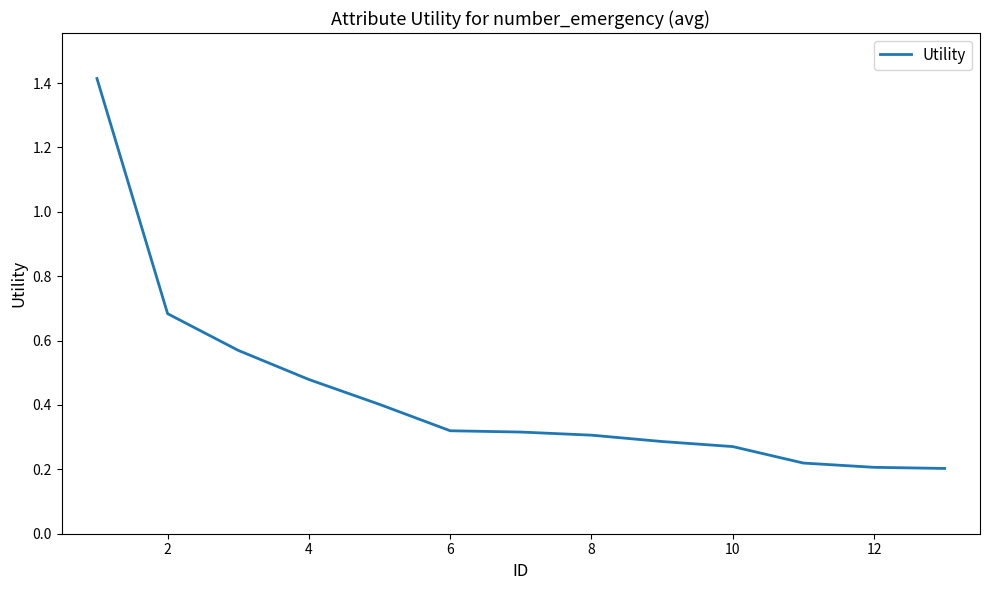

What is the difference between the maximum and minimum values?

1.2